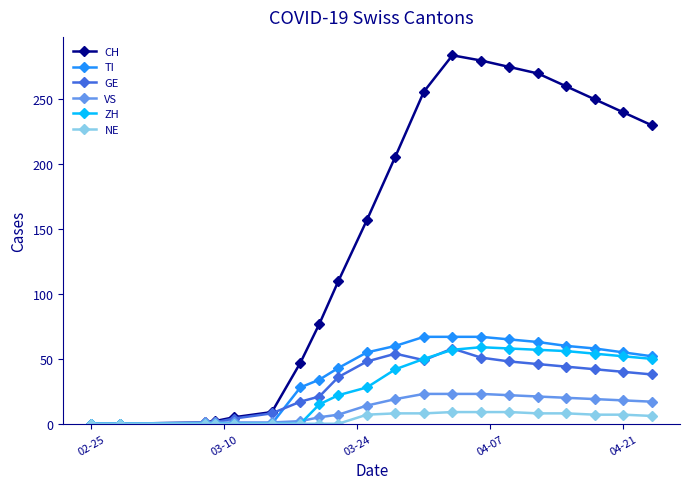

What are all the series names shown in the legend?

CH, TI, GE, VS, ZH, NE